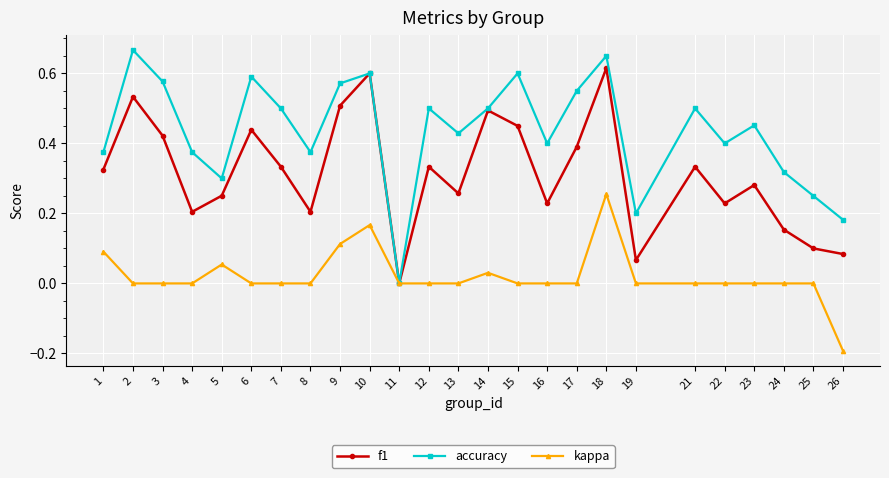

True or false: f1 has a value of 0.3 at 12.

True